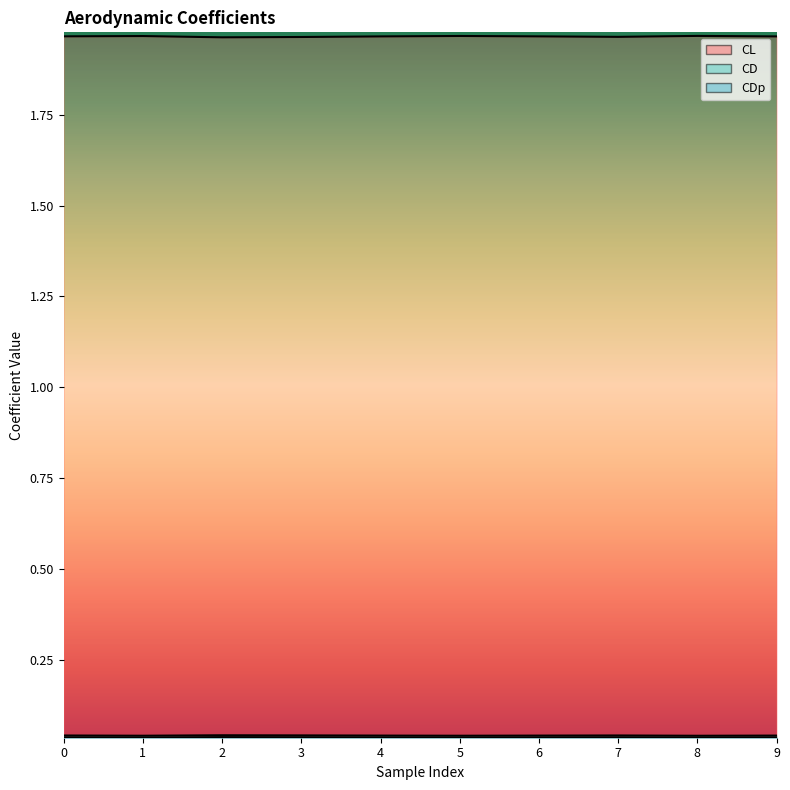

True or false: CD and CDp intersect in this chart.

False